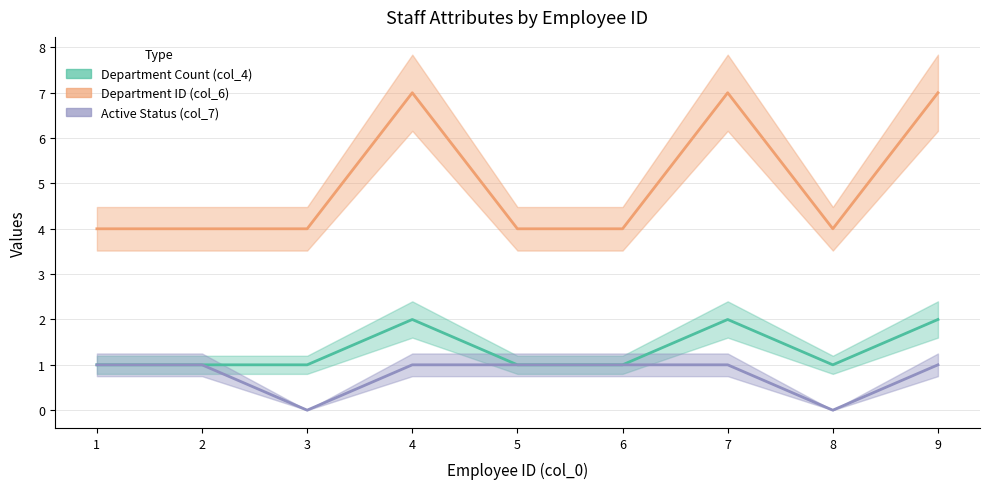

Which series changed the most between 8 and 9?

col_6